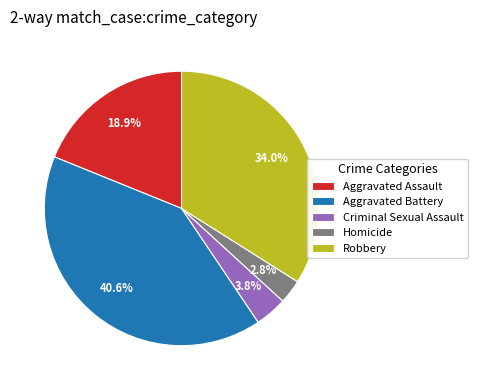

Does Criminal Sexual Assault account for over 50% of the chart?

No